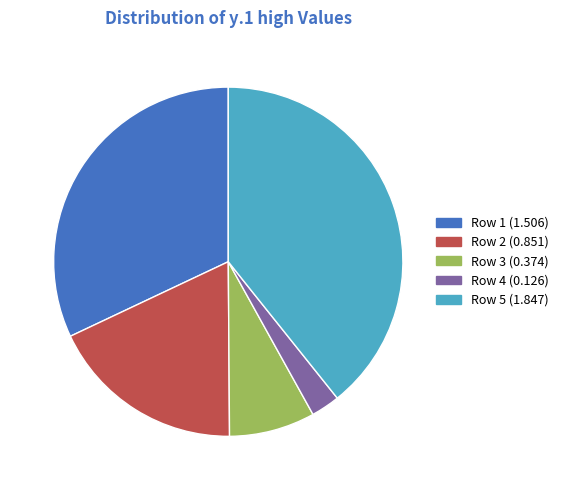

Which slice is the largest?

Row 5